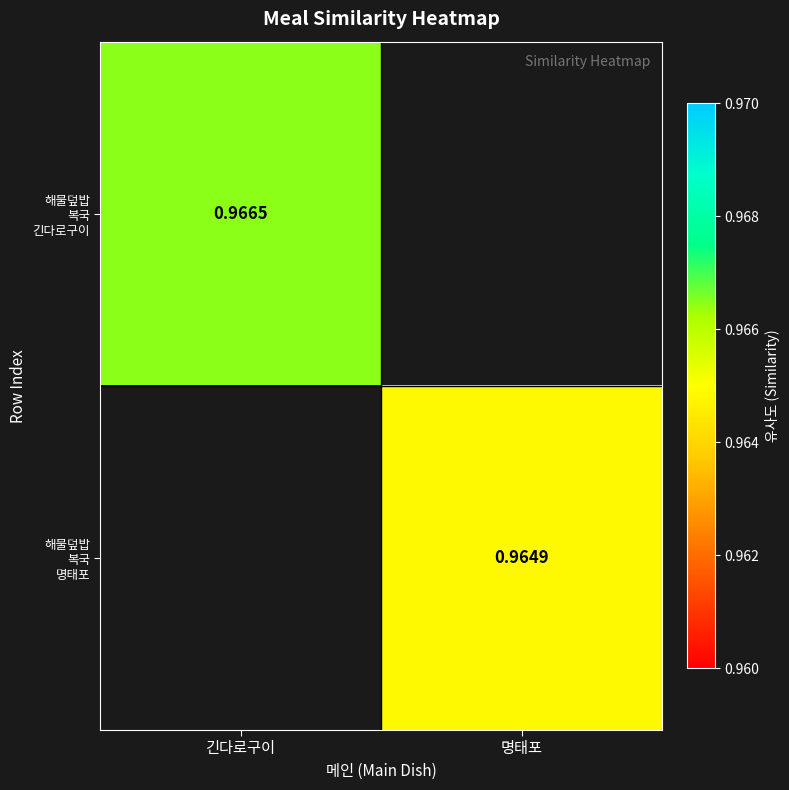

How many positive values does the 해물덮밥 복국 긴다로구이 series have?

1